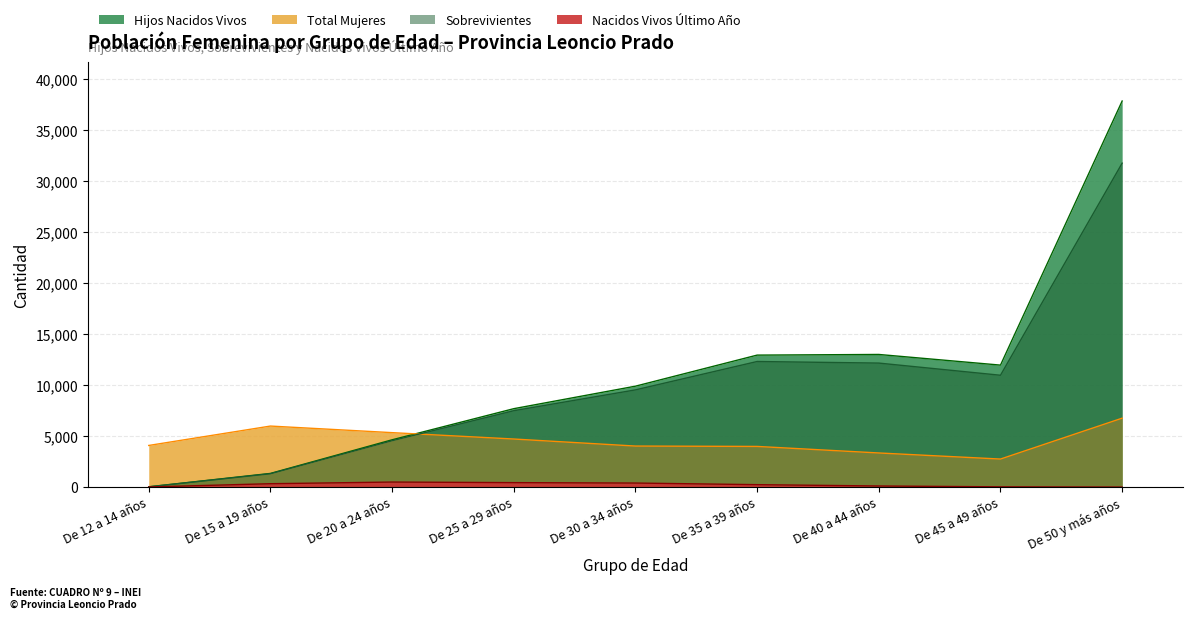

What is the label of the 2nd point from the left?

De 15 a 19 años